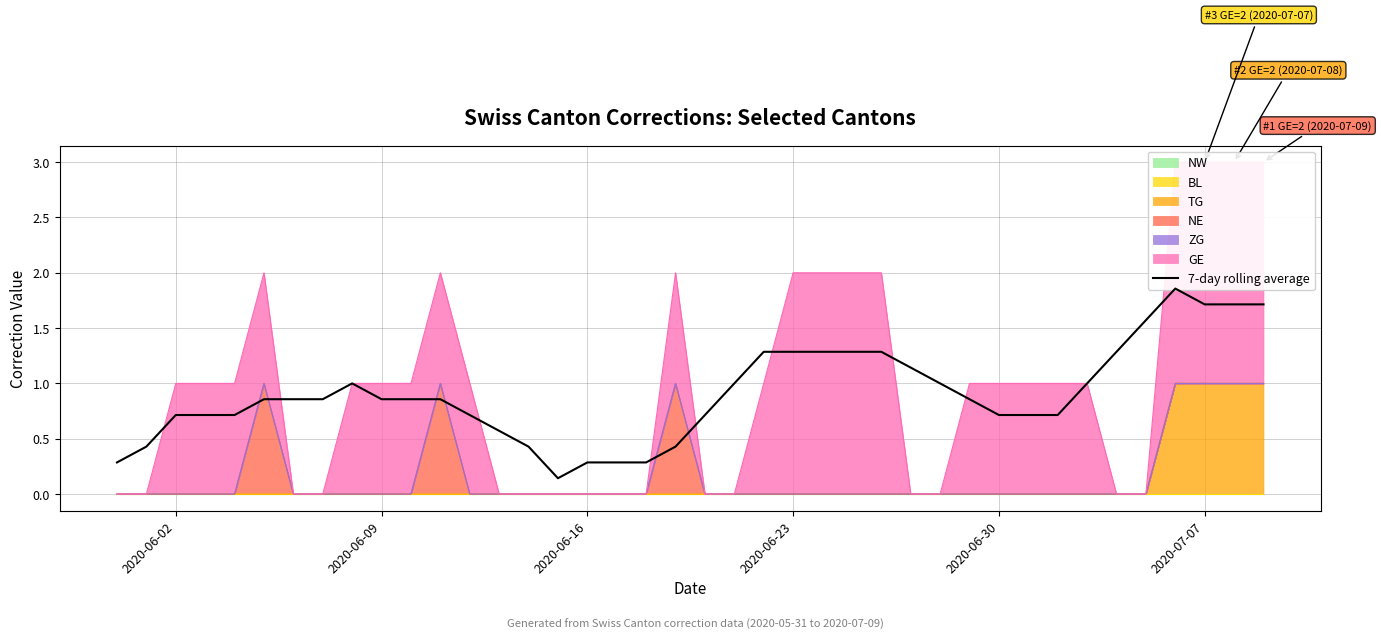

True or false: there are more than 0 points higher than both neighbors.

True